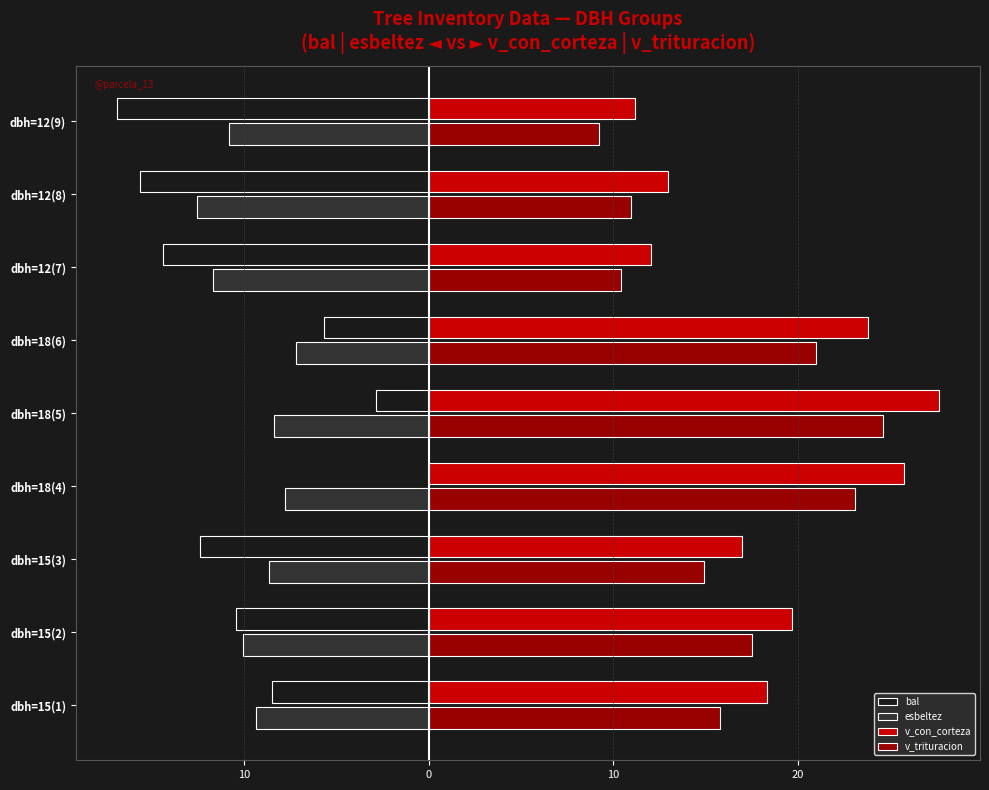

What is the value of the v_con_corteza bar at the 8th from the left?

13.0